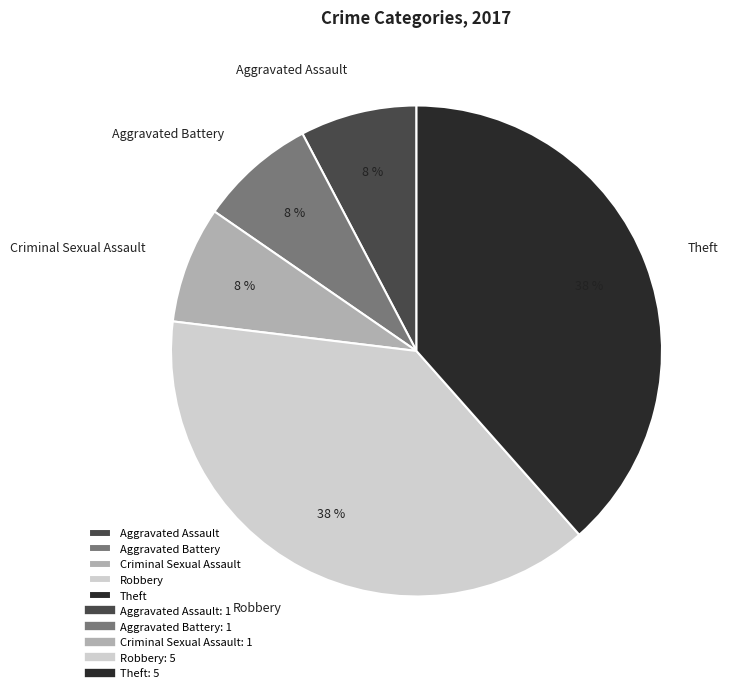

Is the sum of Aggravated Battery and Aggravated Assault greater than half?

No